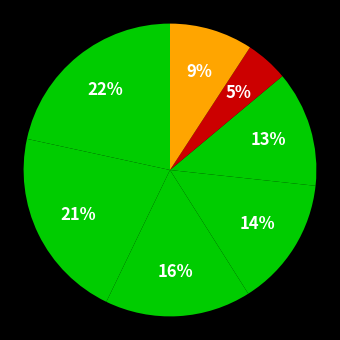

How many slices are in this pie chart?

7